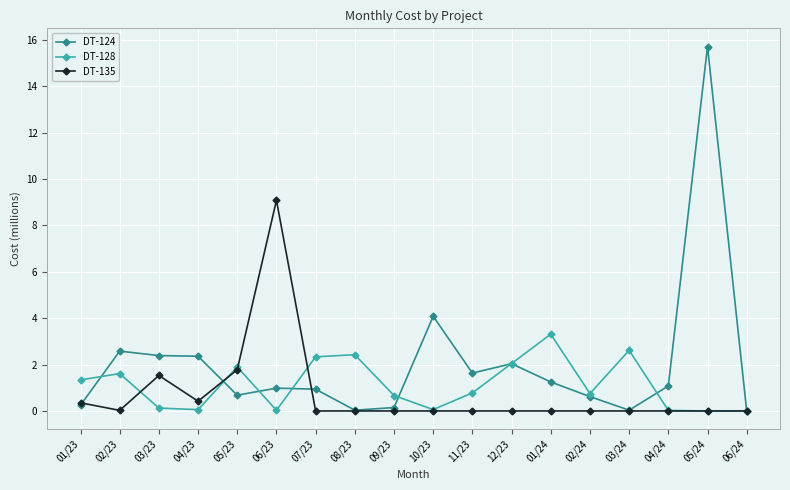

What is the difference between the highest and lowest values at 12/23?

2.0